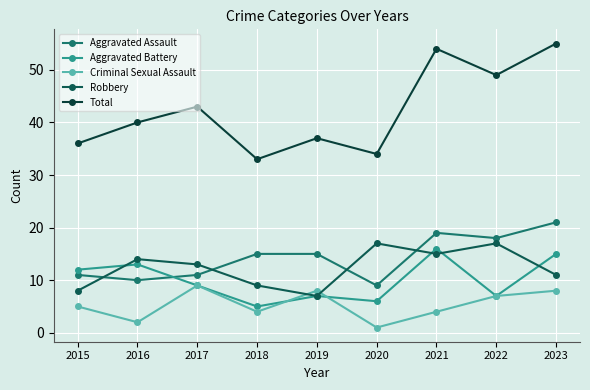

Rank the series by their maximum value, from highest to lowest.

Total, Aggravated Assault, Robbery, Aggravated Battery, Criminal Sexual Assault